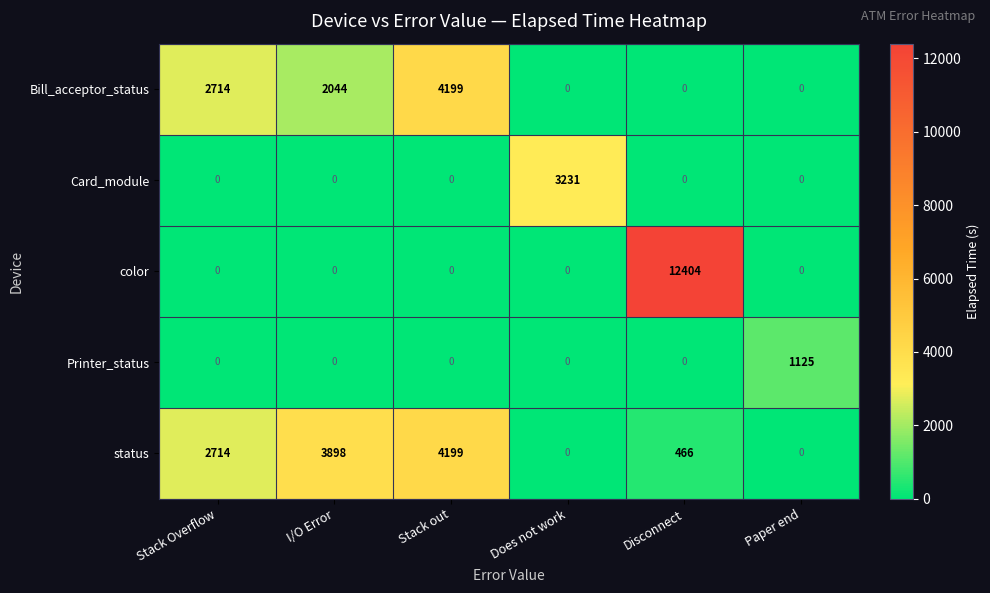

Is it true that Bill_acceptor_status equals -2291 at Paper end?

False